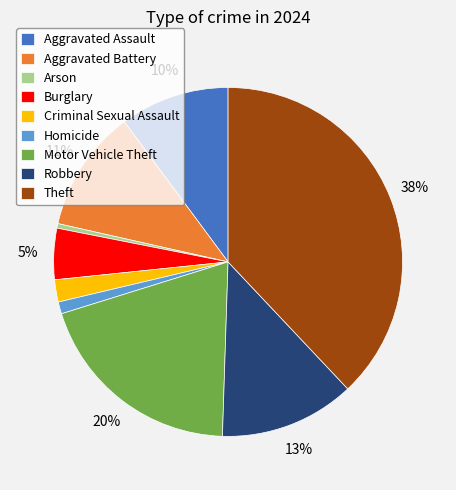

What percentage is the Robbery slice, to the nearest percent?

13%